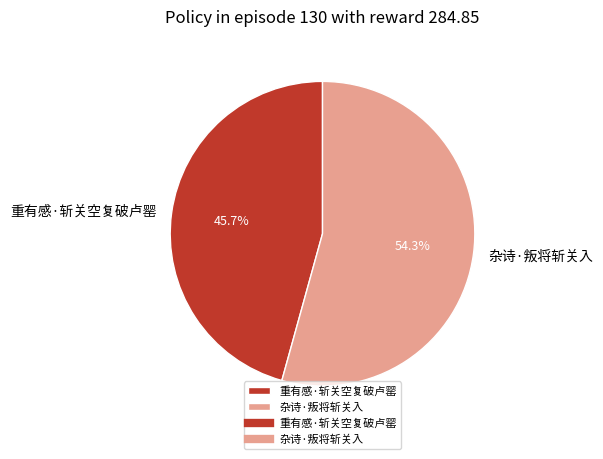

Combined, do 重有感·斩关空复破卢罂 and 杂诗·叛将斩关入 account for over 50%?

Yes